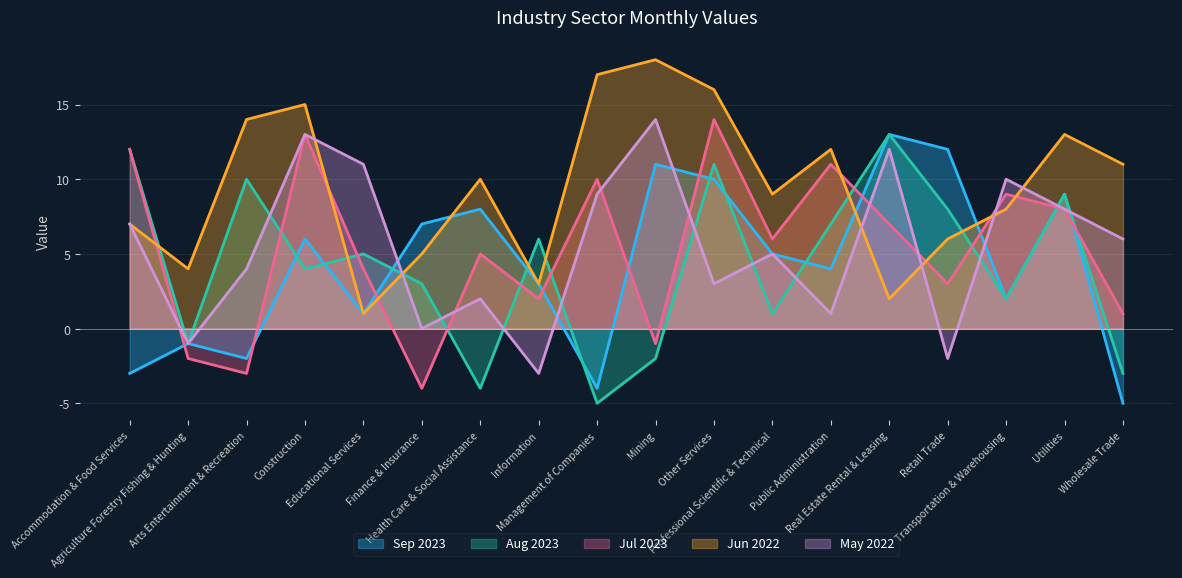

Rank the series by their maximum value, from lowest to highest.

Sep 2023, Aug 2023, Jul 2023, May 2022, Jun 2022